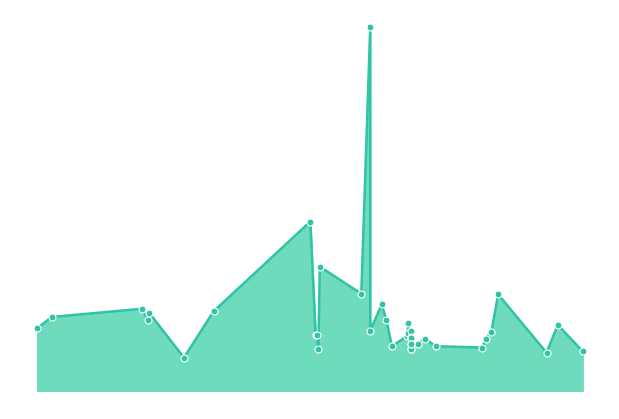

What is the ratio of the value at 2018-01-24 to the value at 2020-08-01?

0.8